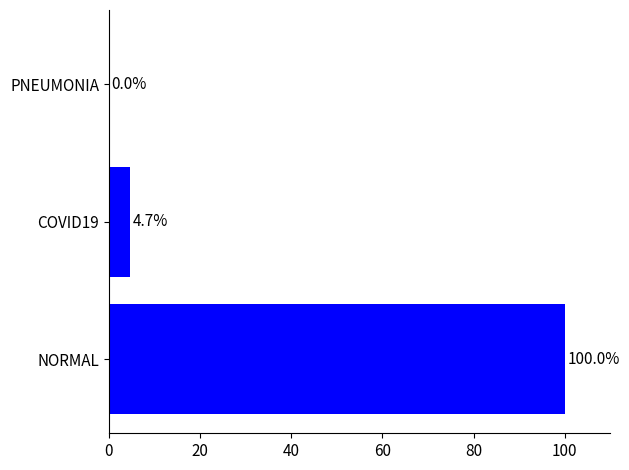

True or false: the data shows 100.0 at NORMAL.

True